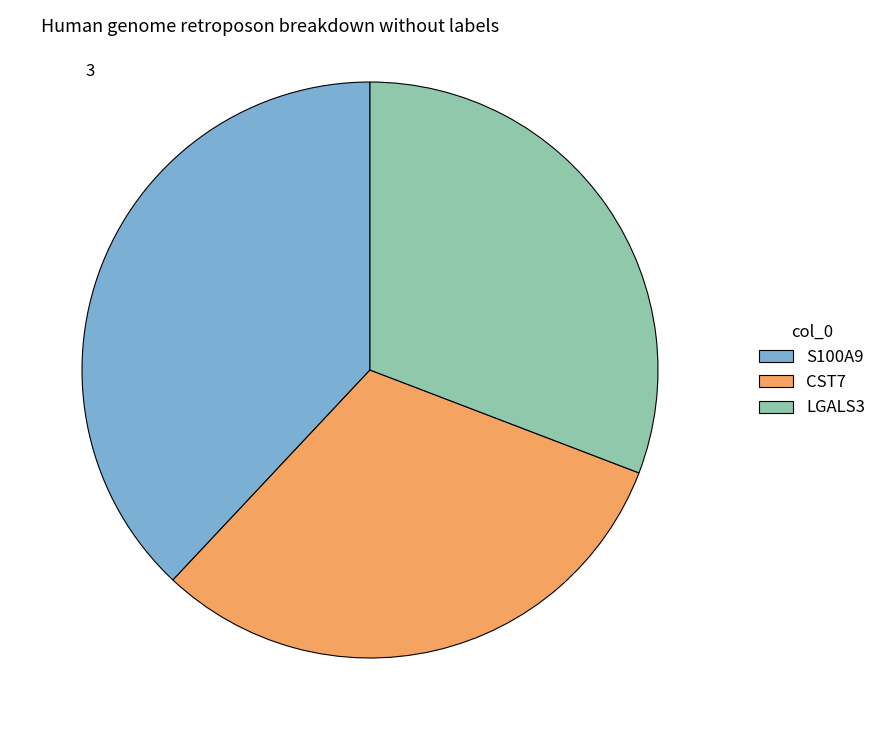

Which has a higher value, LGALS3 or S100A9?

S100A9